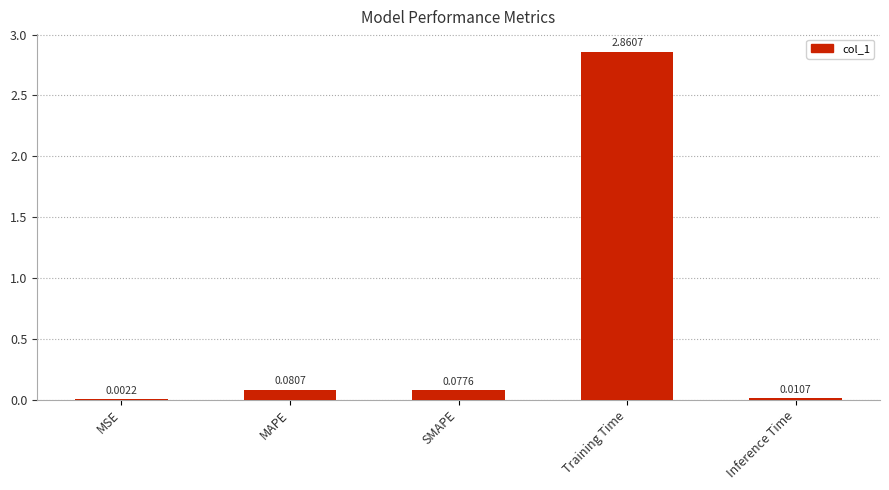

Between Inference Time and MSE, which is larger?

Inference Time